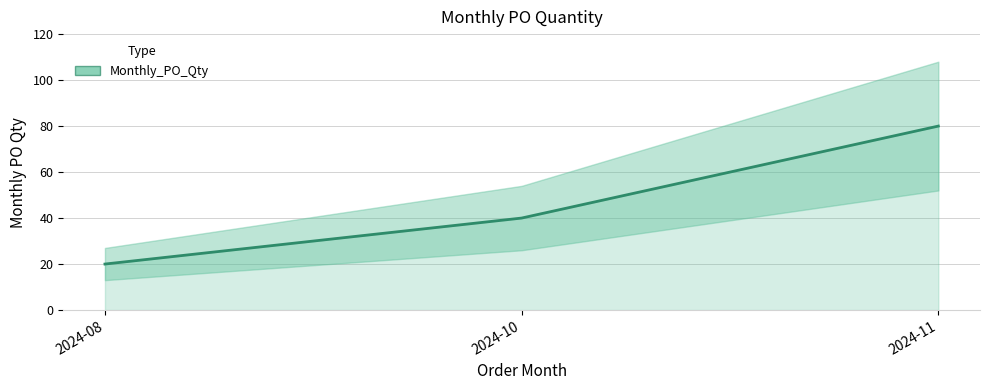

Rank the categories by value from lowest to highest.

2024-08, 2024-10, 2024-11